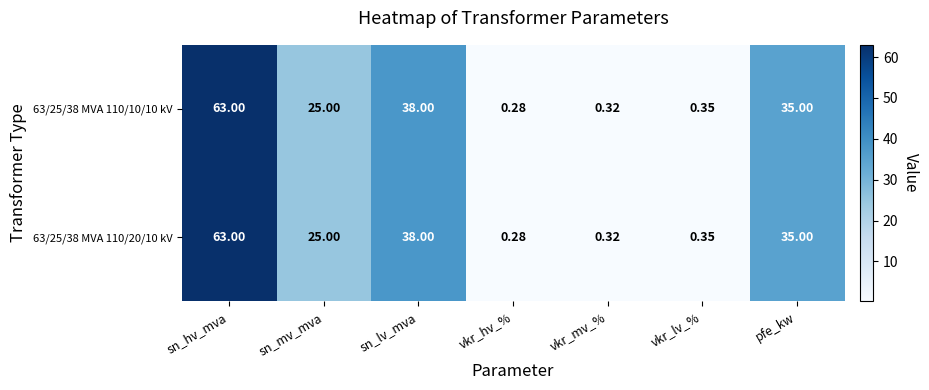

Rank the categories by 63/25/38 MVA 110/10/10 kV value from lowest to highest.

vkr_hv_%, vkr_mv_%, vkr_lv_%, sn_mv_mva, pfe_kw, sn_lv_mva, sn_hv_mva